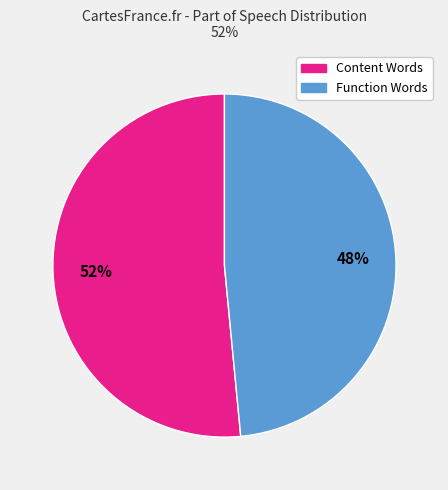

Is there any slice that represents more than half of the pie?

Yes